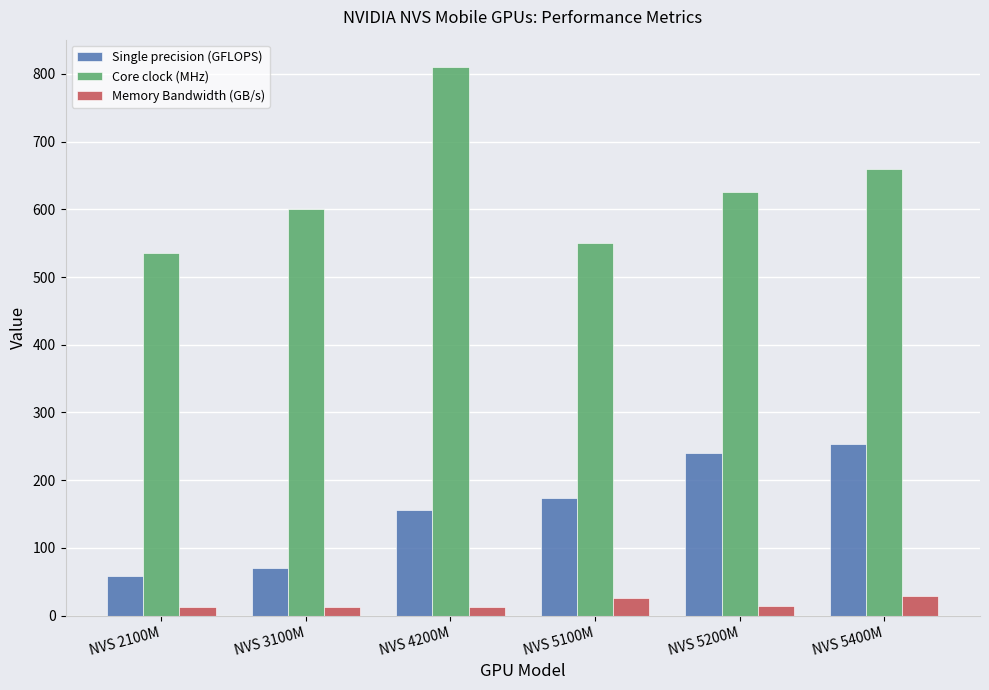

List the labels in order of Single precision (GFLOPS) value, smallest first.

NVS 2100M, NVS 3100M, NVS 4200M, NVS 5100M, NVS 5200M, NVS 5400M